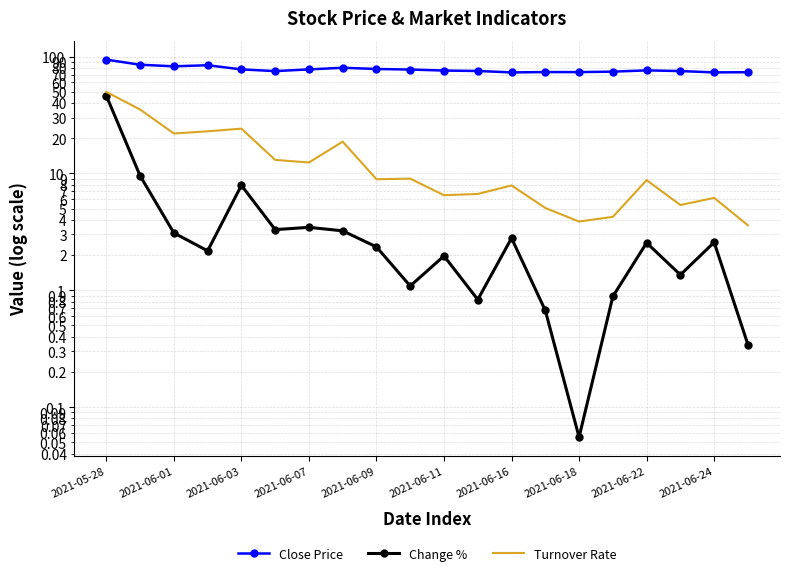

The value of Change % at 2021-05-28 is 46.2. True or false?

True